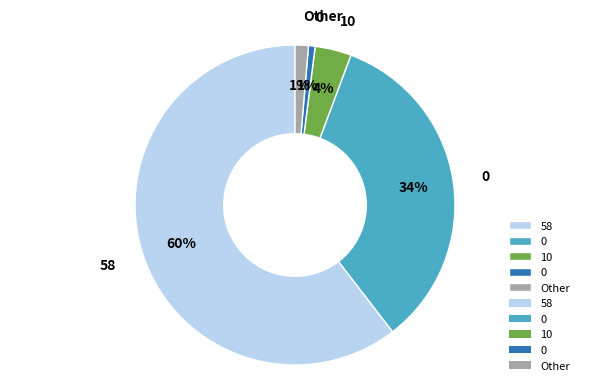

Is there a majority slice in this chart?

Yes